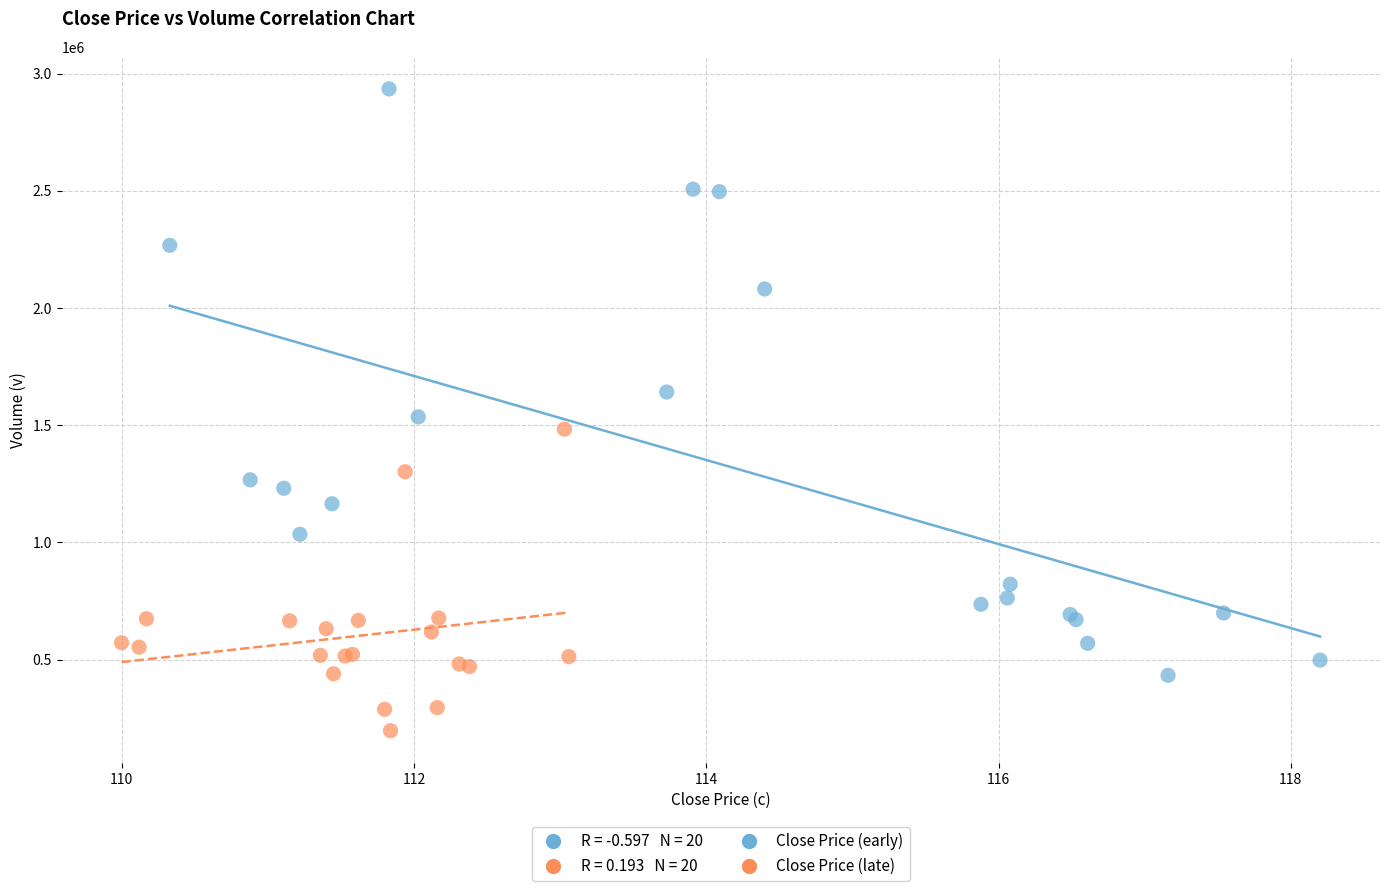

Which series reaches the maximum Y coordinate?

Close Price (early)